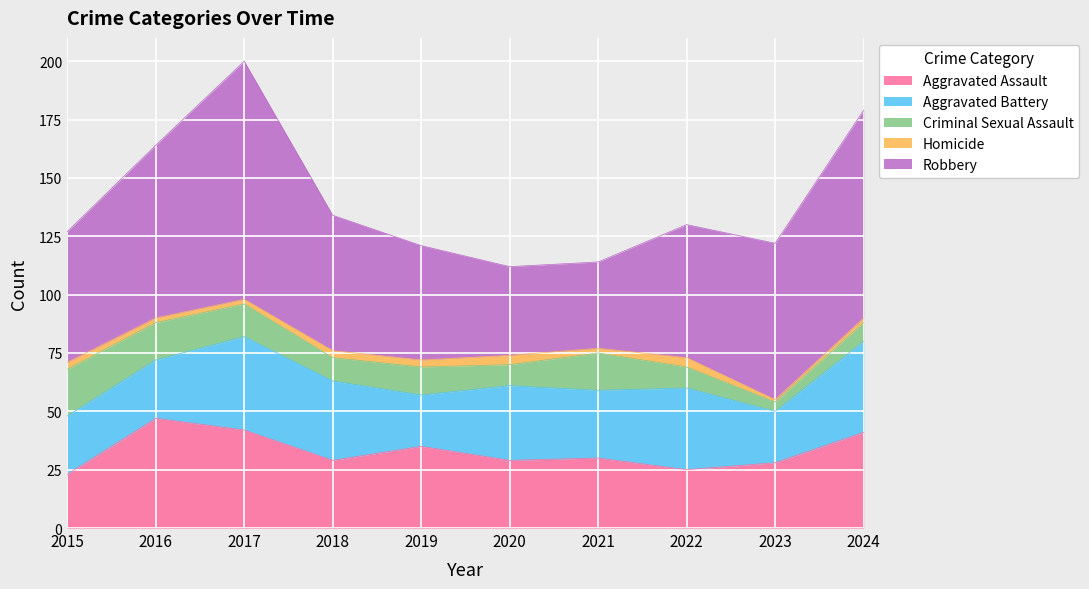

How many lines are shown in the chart?

5